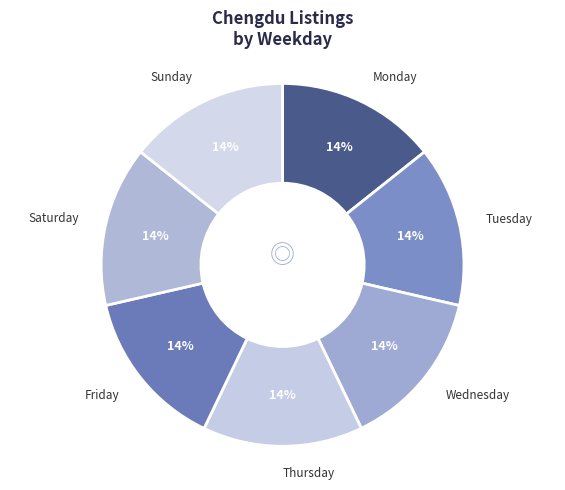

To the nearest percent, what portion does Saturday represent?

14%